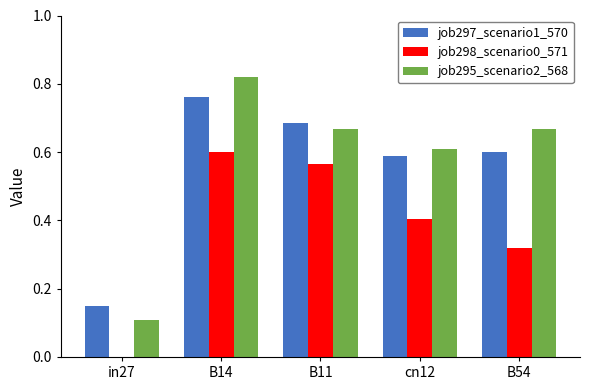

Which series changed the most between B11 and B54?

job298_scenario0_571